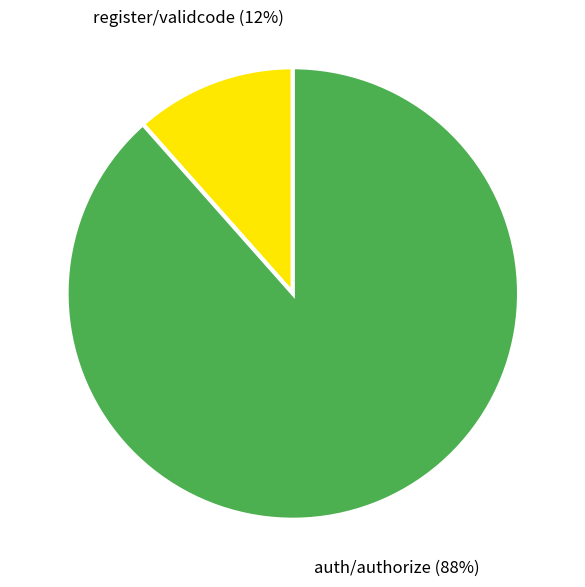

What percentage is the auth/authorize slice, to the nearest percent?

88%